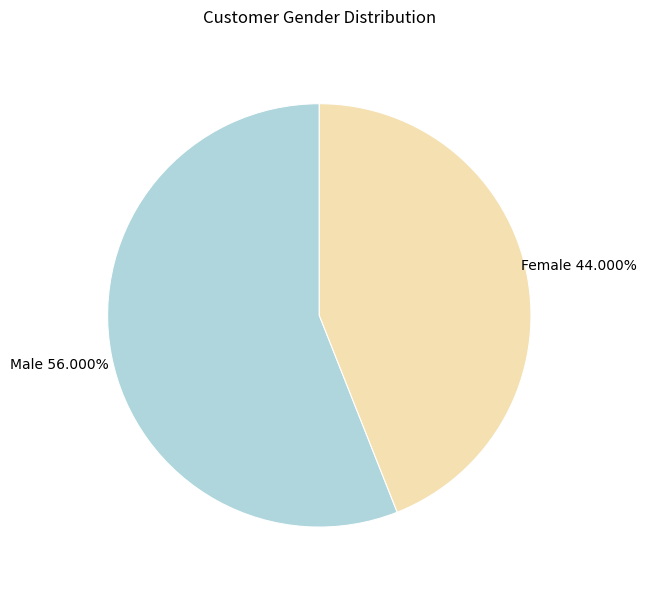

Is there any slice that represents more than half of the pie?

Yes